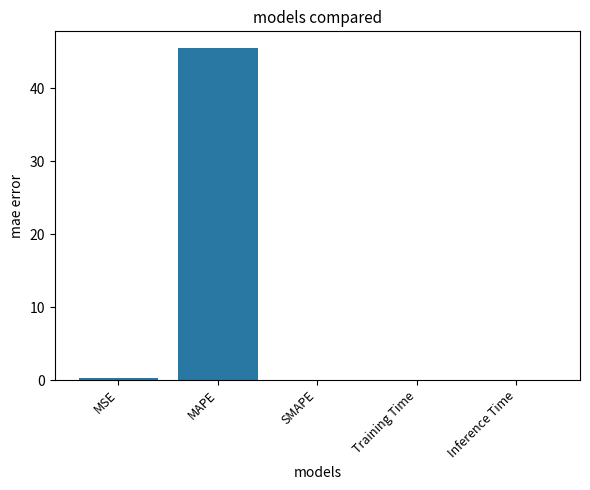

What is the greatest value displayed?

45.5